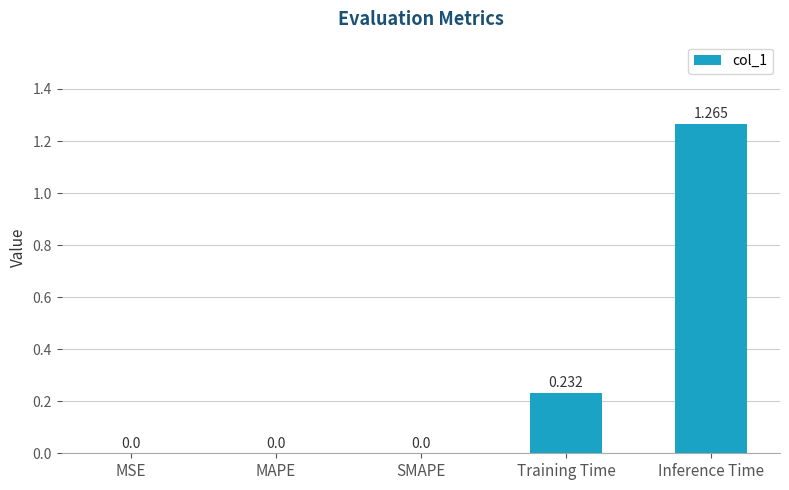

Between Training Time and MSE, which is larger?

Training Time